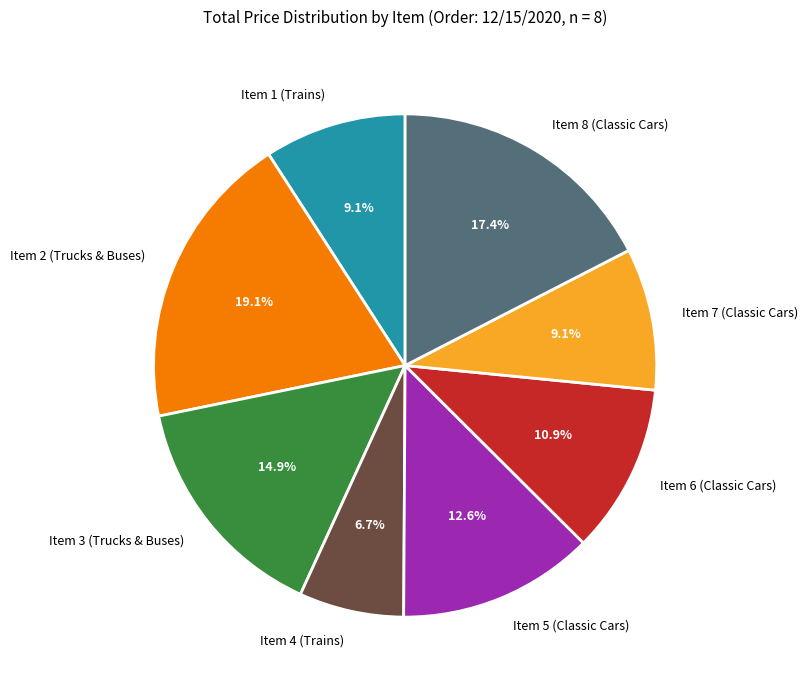

True or false: Item 3 (Trucks & Buses) accounts for 15% of the total.

True